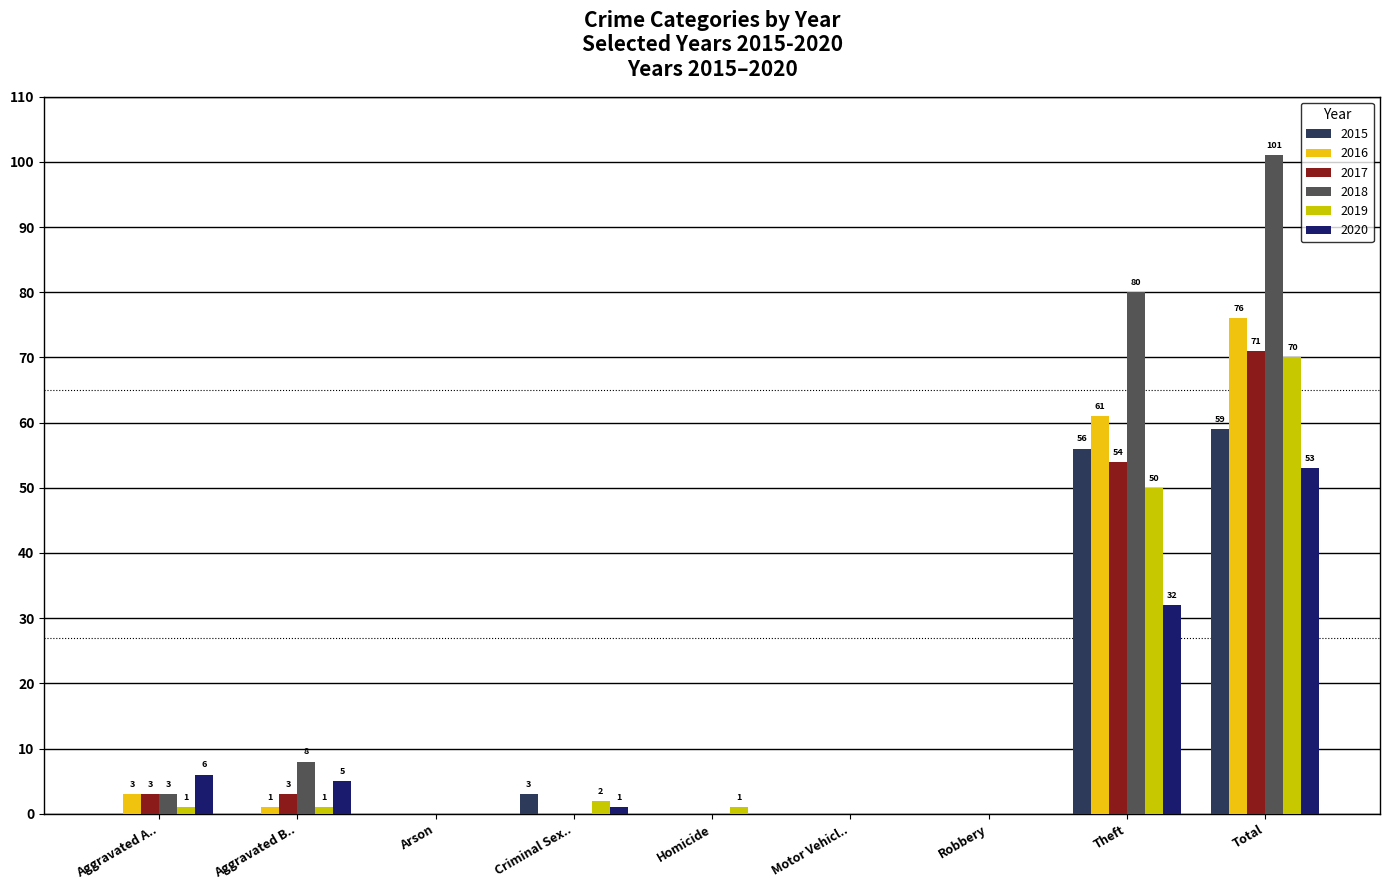

Are the bars horizontal?

No